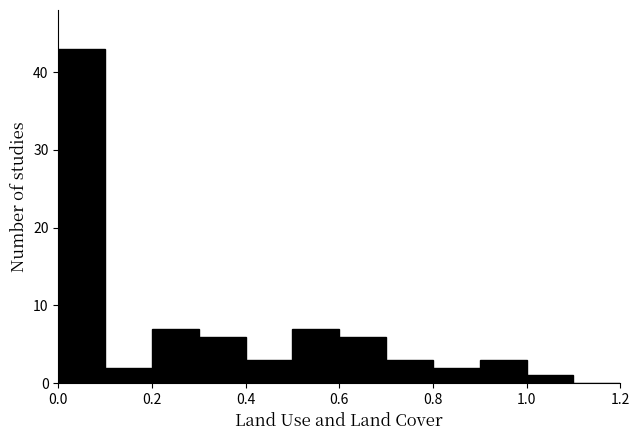

What is the height of the bar covering 0.4 to 0.5 on the x-axis? The values are not printed on the chart, so give them approximately, as read against the axis.

3